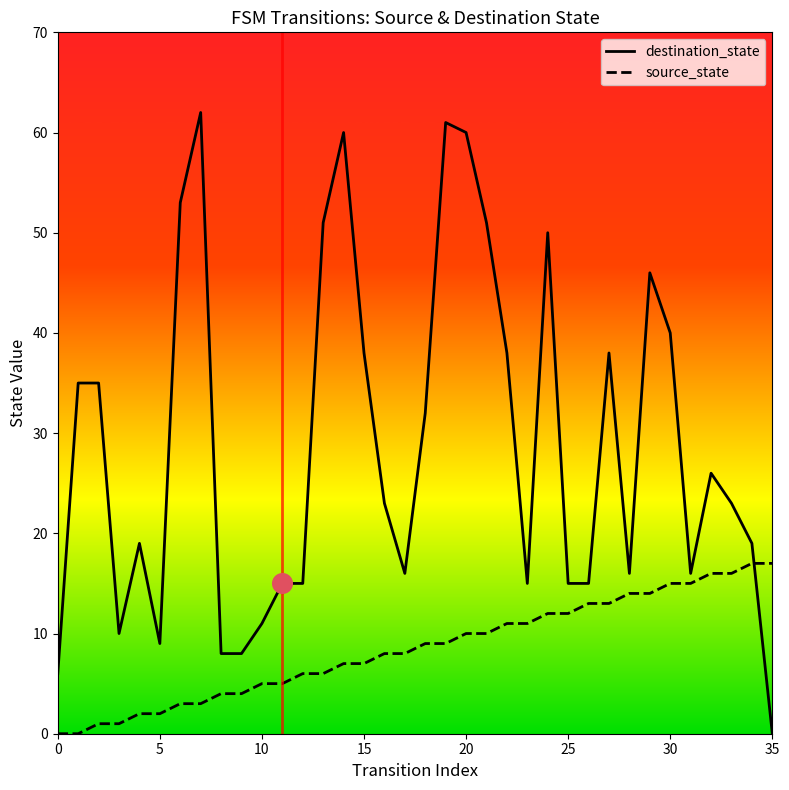

At how many categories does at least one series exceed 49?

8